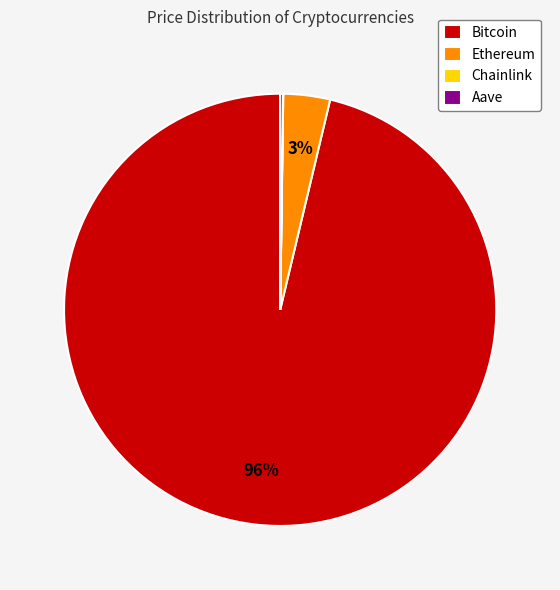

Which slice is the largest?

Bitcoin